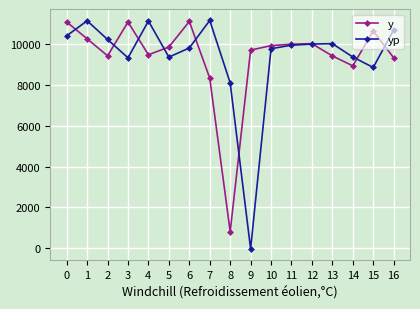

What is the minimum value for yp?

-34.1